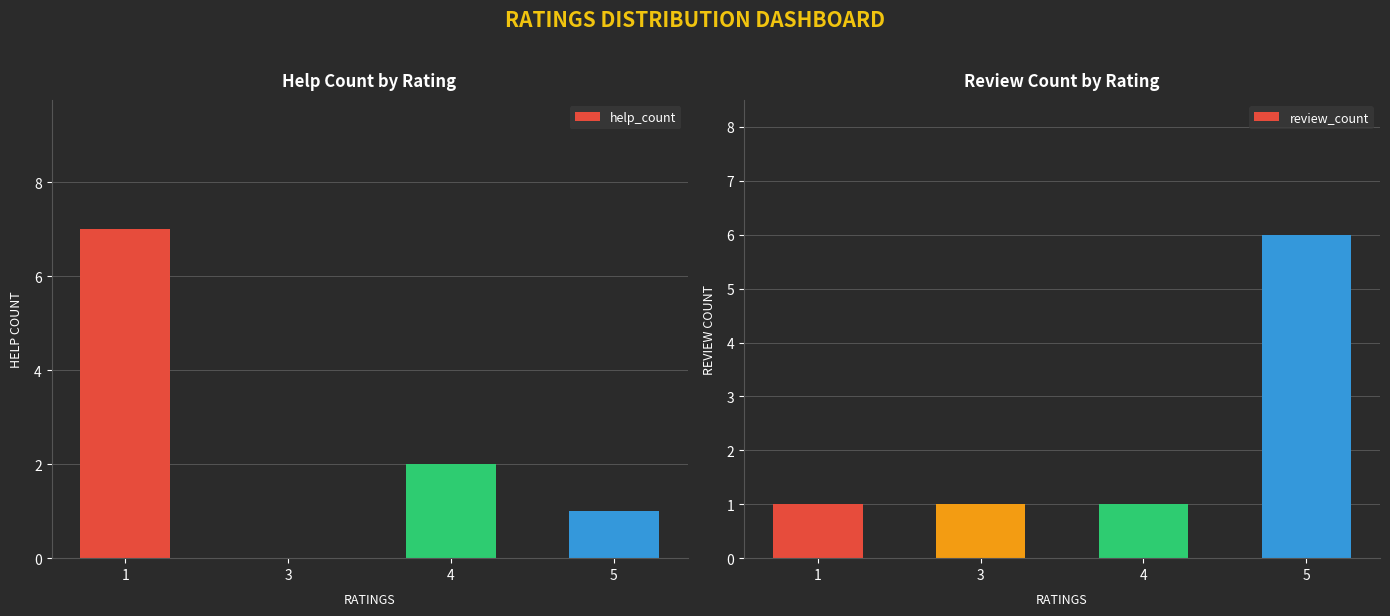

Is it true that help_count equals 1 at 5?

True